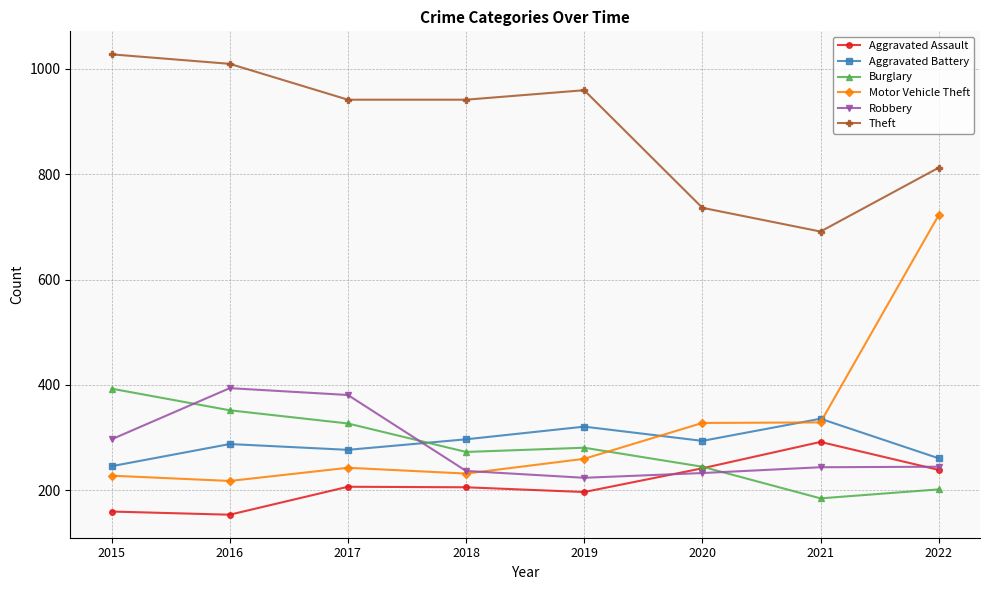

Is this an area chart (filled region under the line)?

No